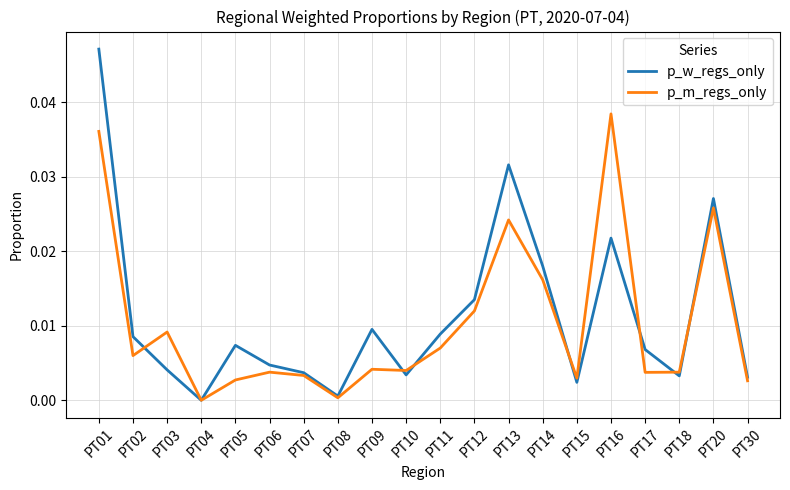

Rank the series by their average value, from lowest to highest.

p_m_regs_only, p_w_regs_only